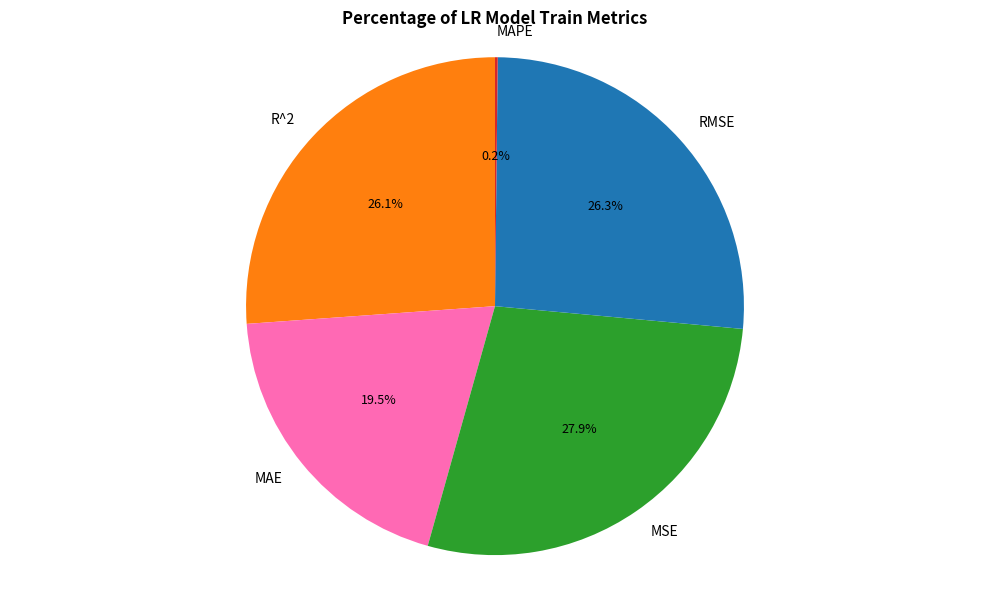

What is the largest slice in the pie chart?

MSE